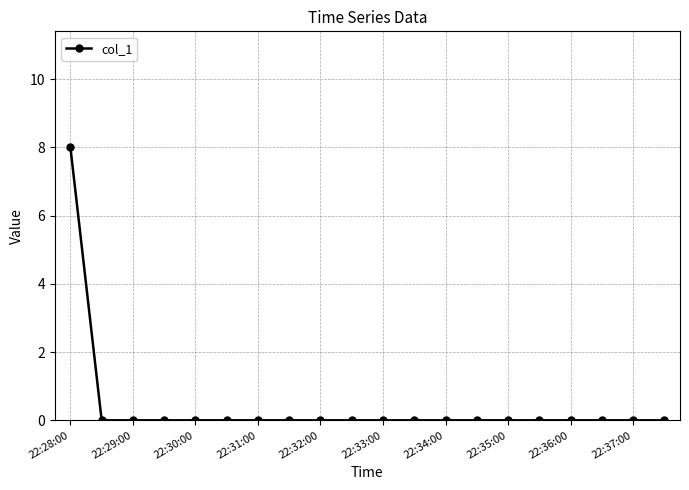

What is the greatest value displayed?

8